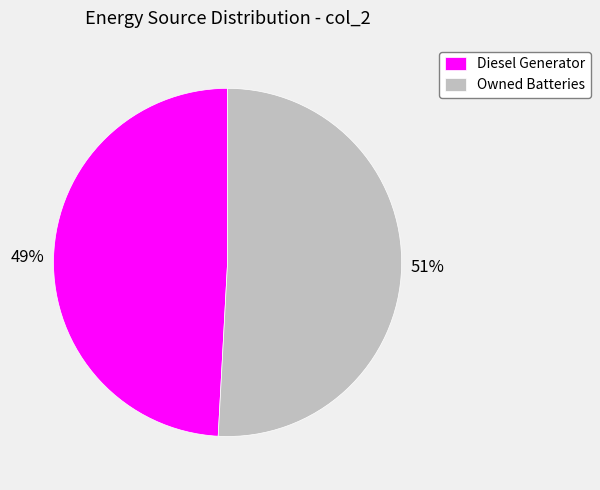

Count the number of slices in the pie.

2